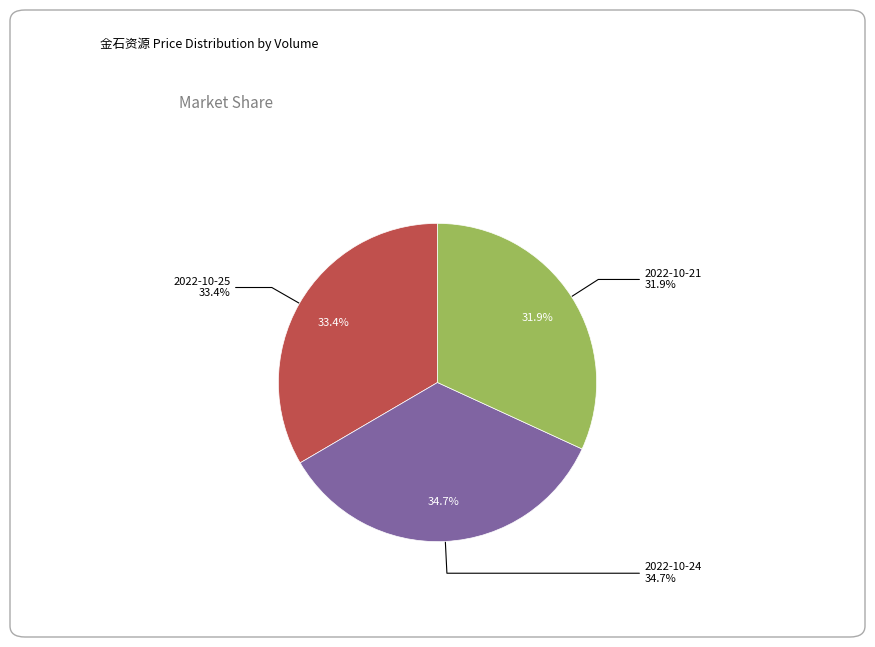

To the nearest percent, what is the difference between the 44409 and 159653 slice percentages?

3%